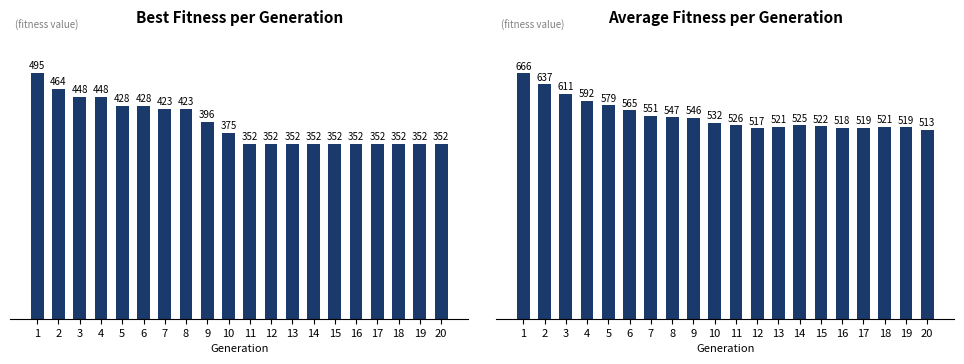

What is the approximate value of media at 20?

513.2